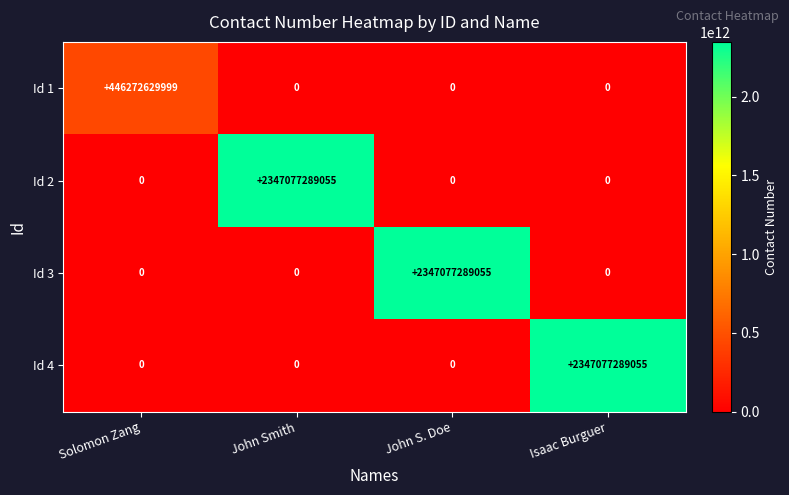

At how many categories does at least one series exceed 1133938726912?

3